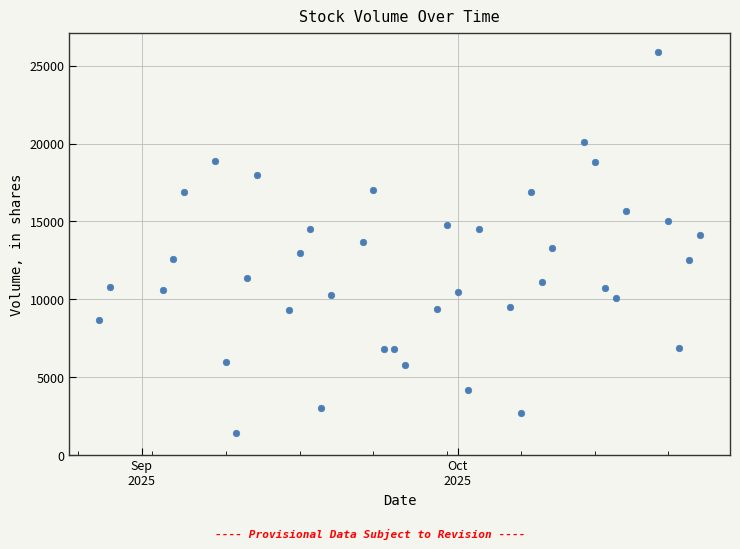

What is the range of Y values (max minus min)?

24500